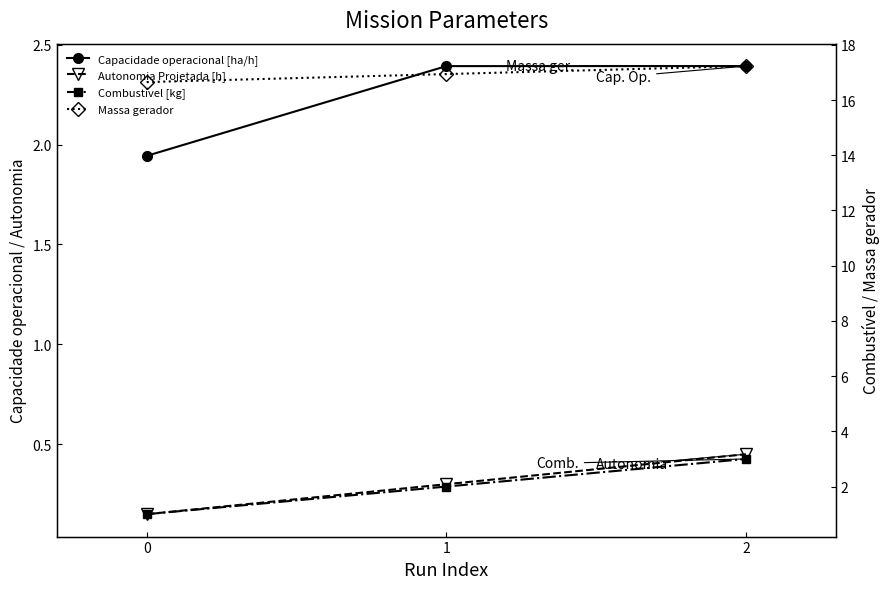

The value of Autonomia Projetada [h] at 1 is 0.3. True or false?

True